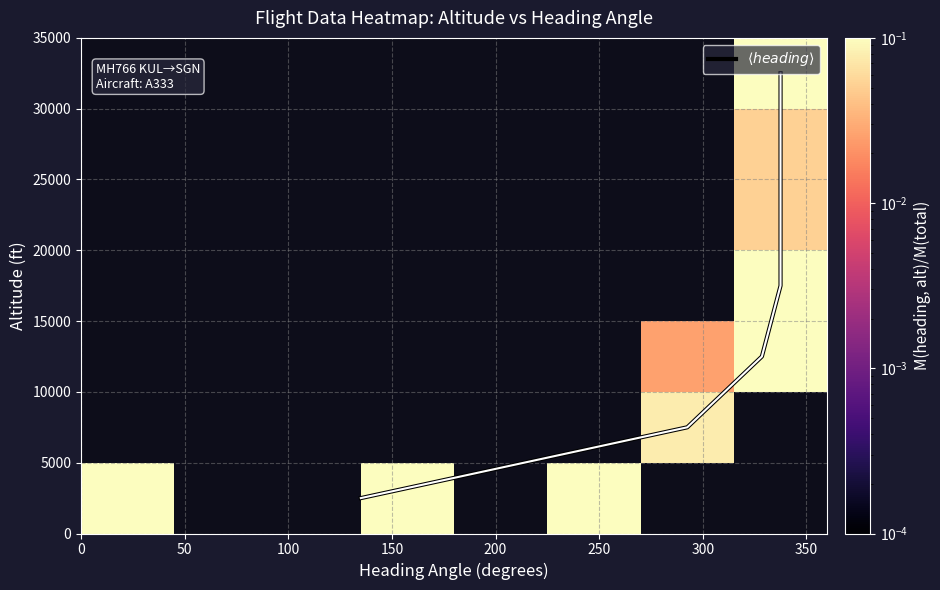

Which has a higher value, 5 or 2?

2